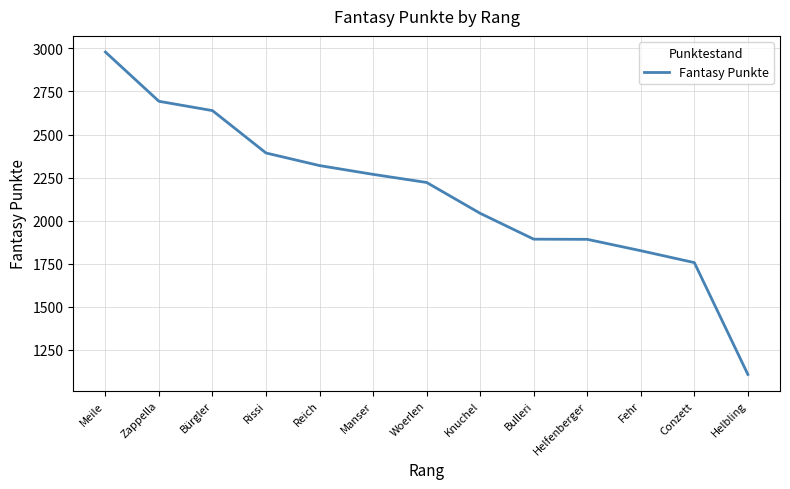

Is it true that the value at Fehr is 1826?

True